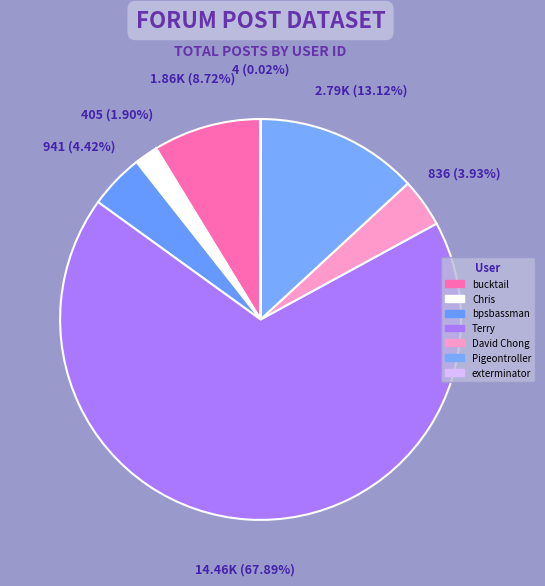

What is the total percentage of Pigeontroller and David Chong?

17.0%